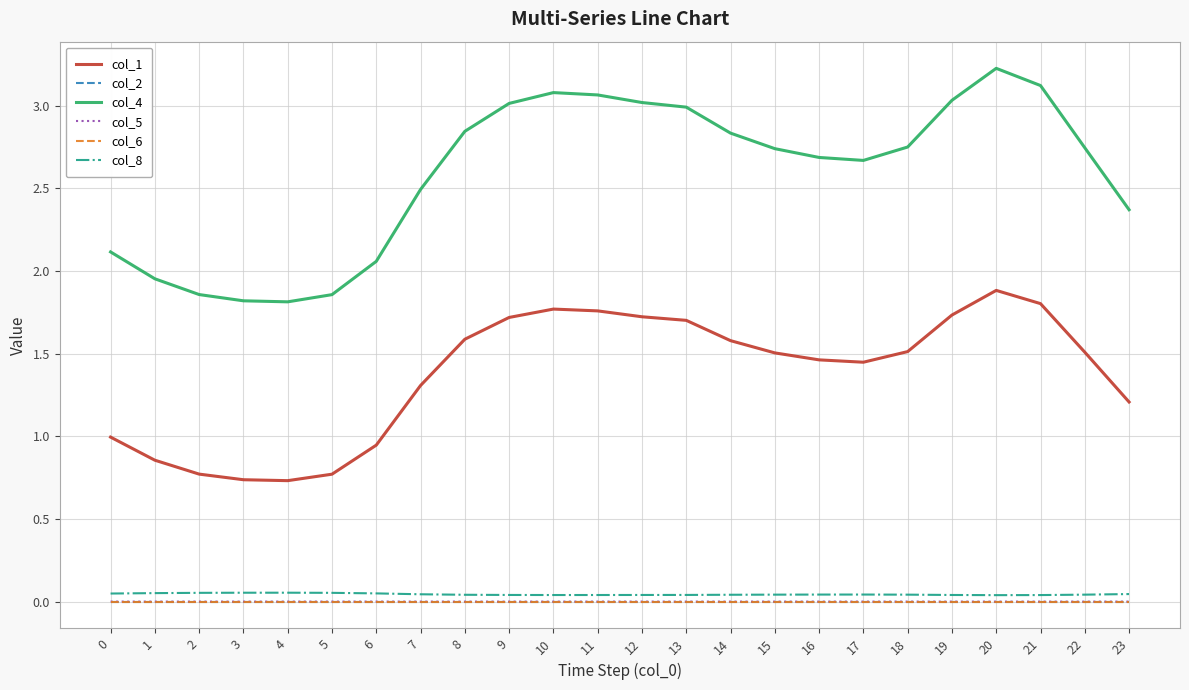

Which label corresponds to the largest value in the chart?

20